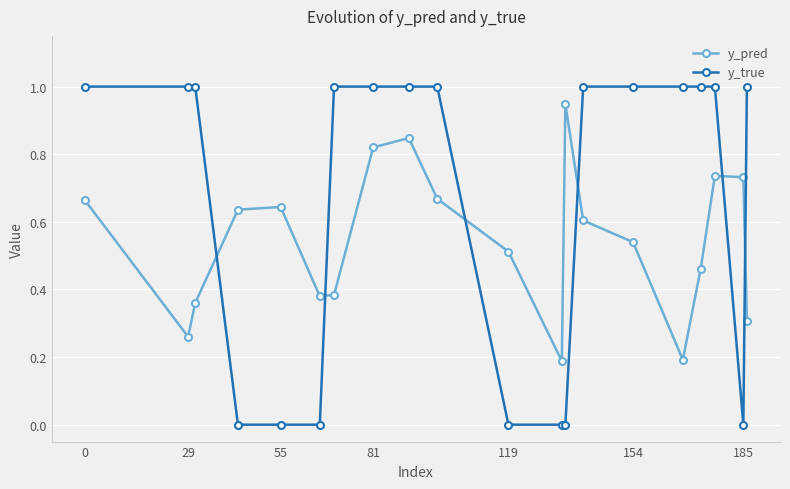

In y_pred, how many points are higher than both neighbors (excluding endpoints)?

4